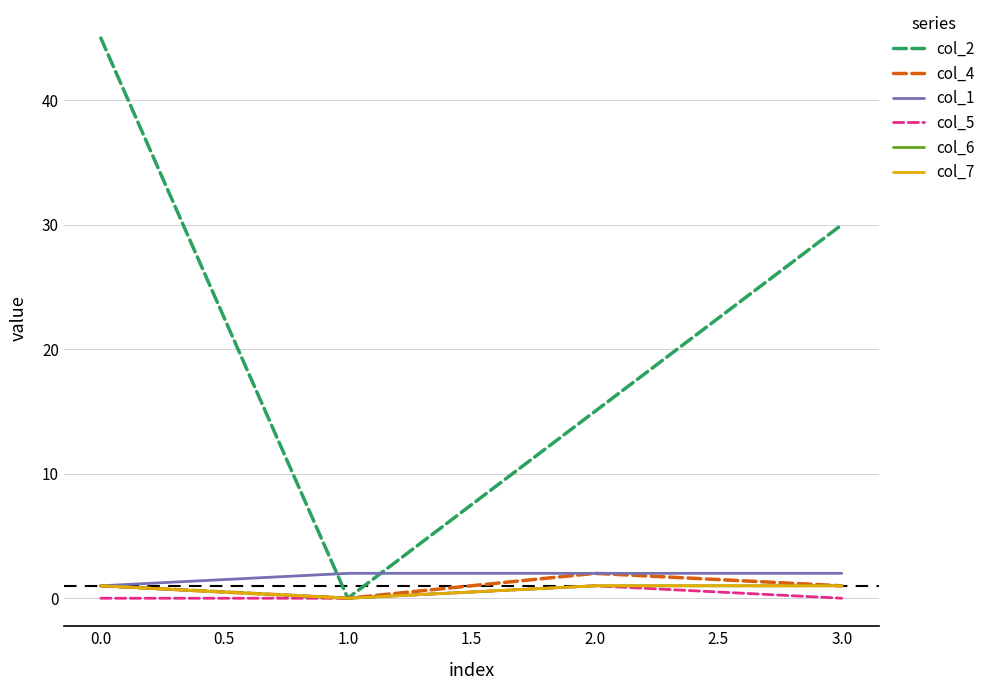

Does the chart display data point markers on the line(s)?

No